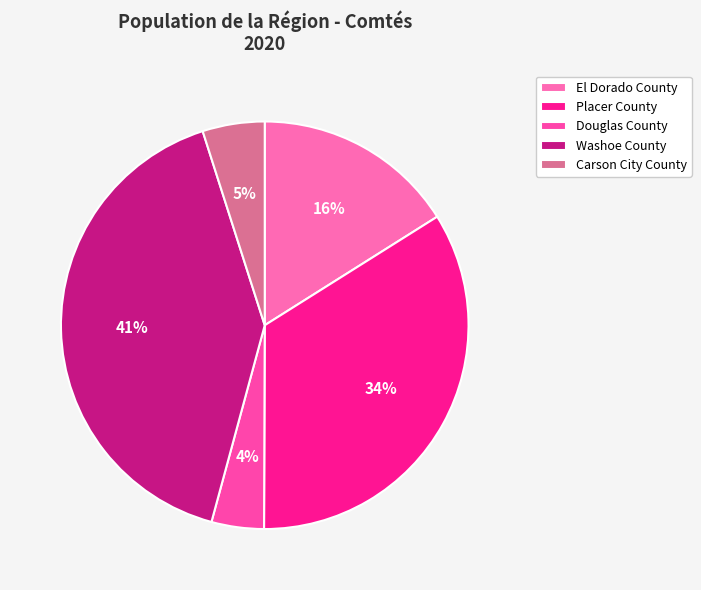

Is the sum of Placer County and Carson City County greater than half?

No